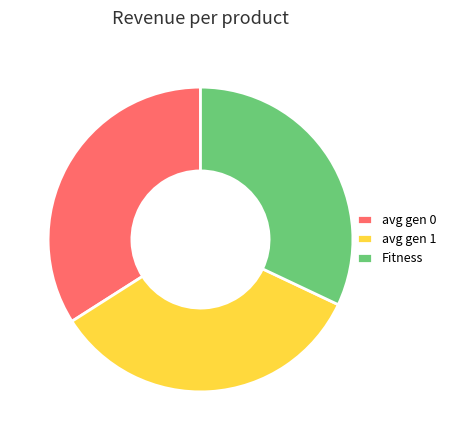

What is the smallest slice in the pie chart?

Fitness